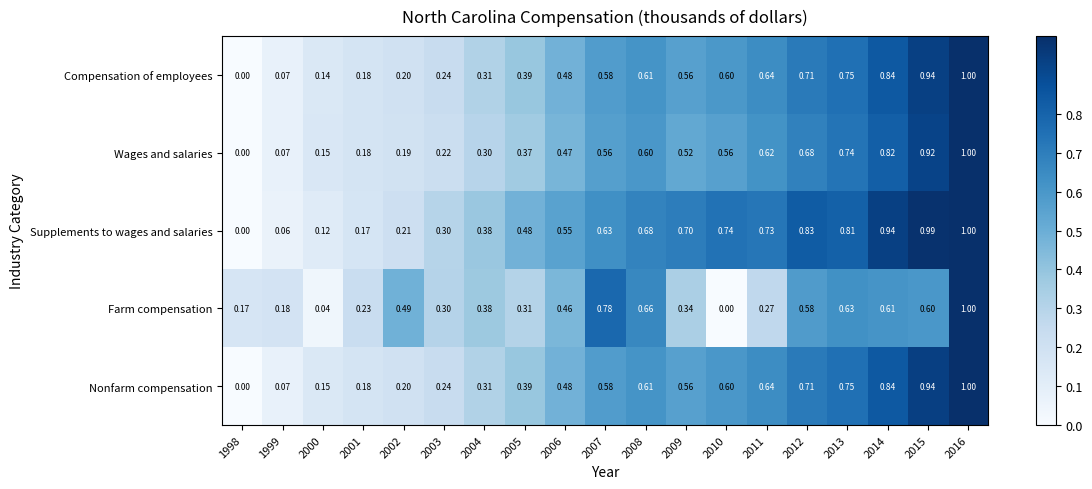

Which series changed the most between 2000 and 2007?

Farm compensation